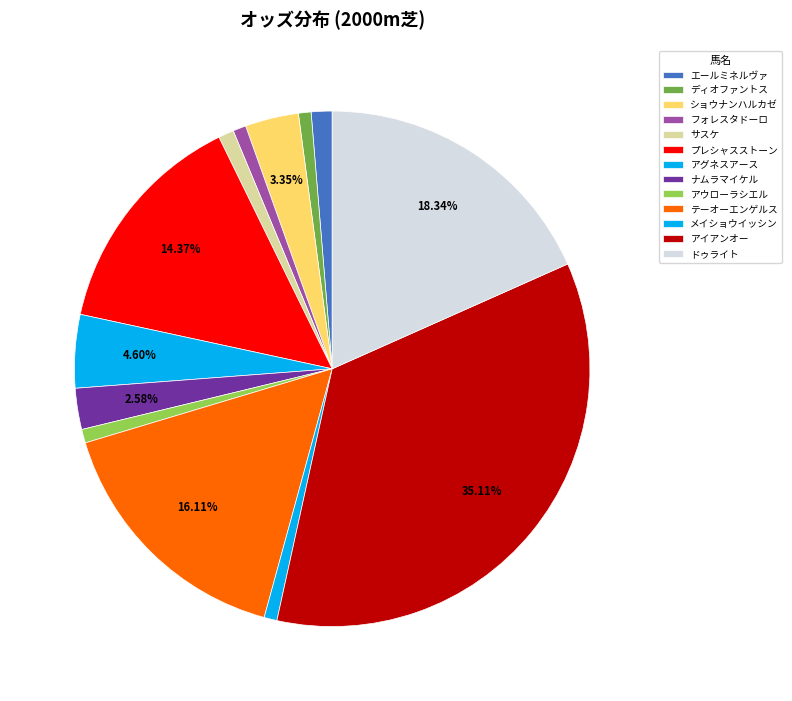

Is there any slice that represents more than half of the pie?

No